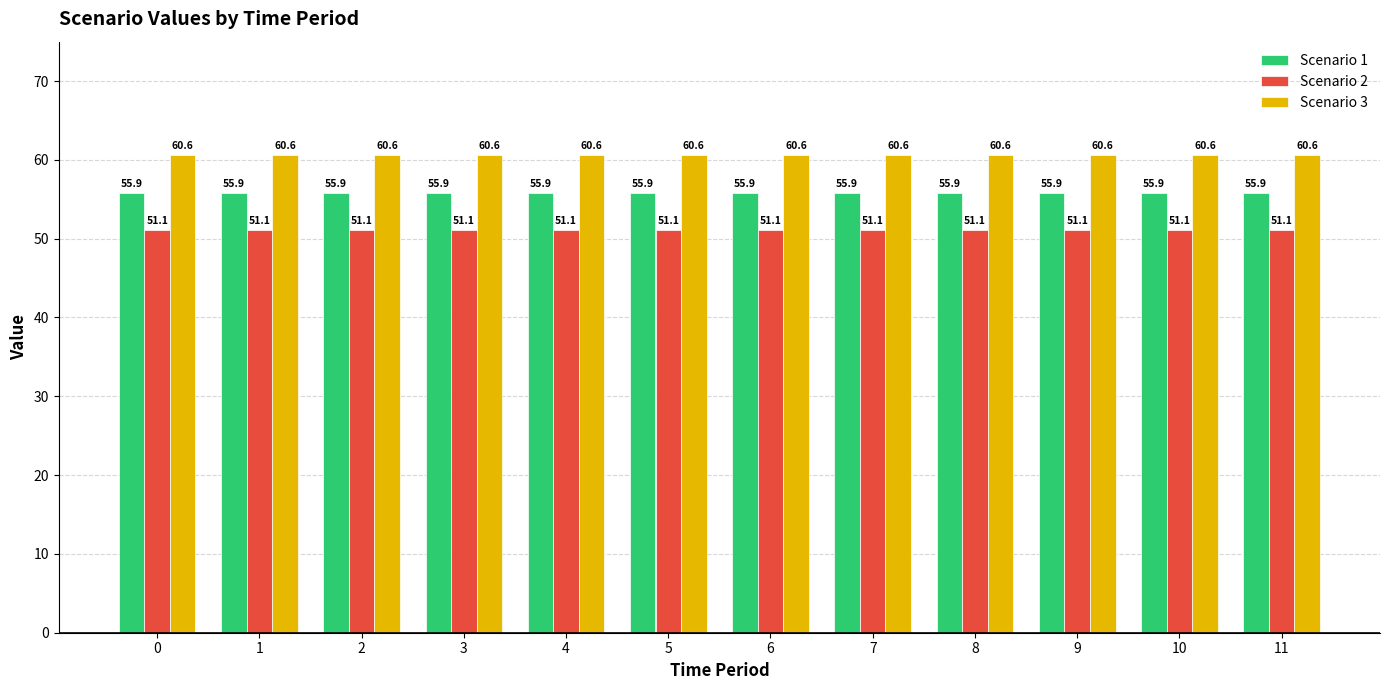

What value does the Scenario 2 series have at 1?

51.1